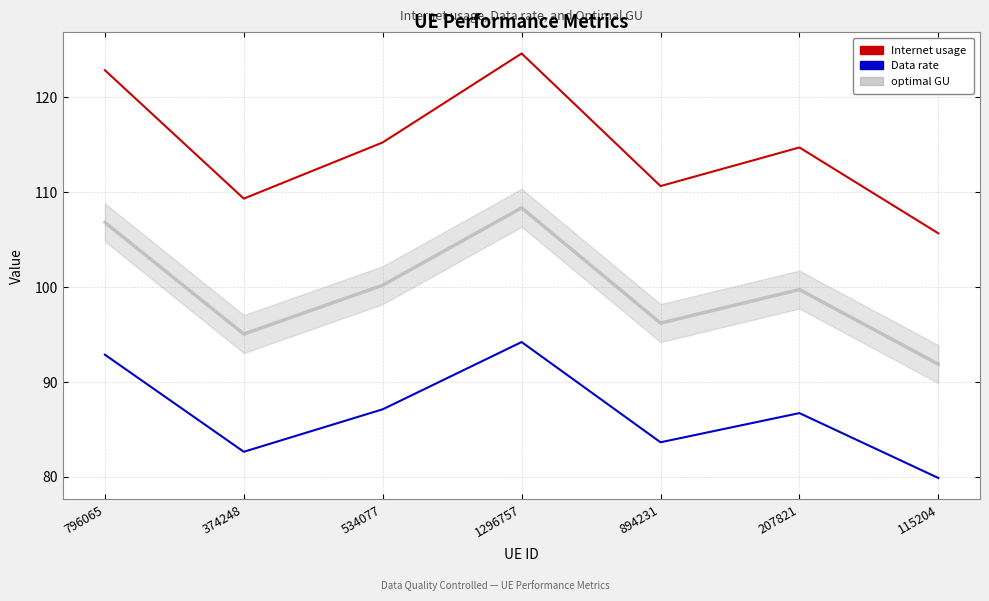

What position from the right is 374248?

6